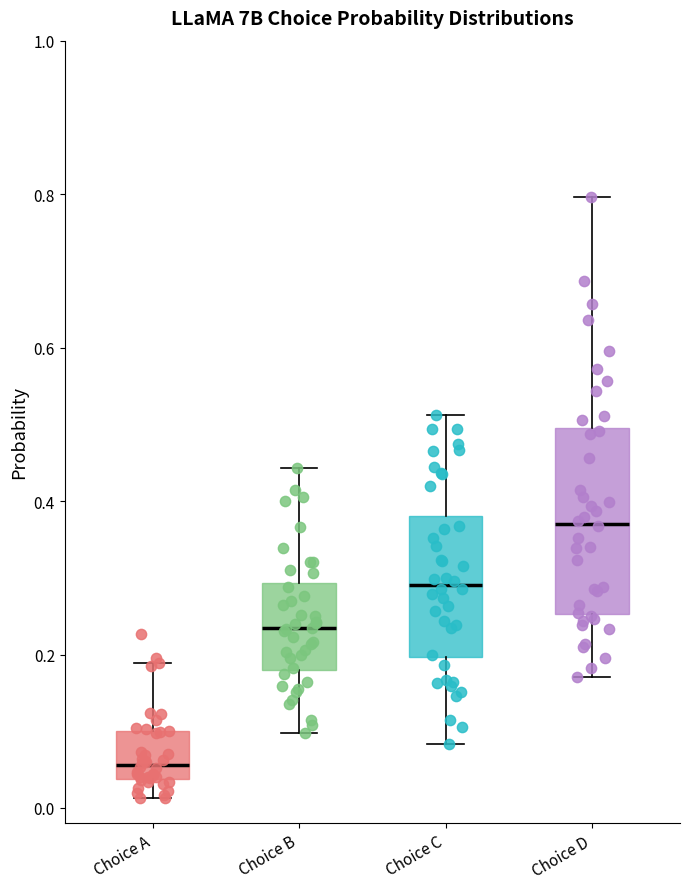

Where does the upper whisker of the box for Choice B end on the y-axis? The values are not printed on the chart, so give them approximately, as read against the axis.

0.44